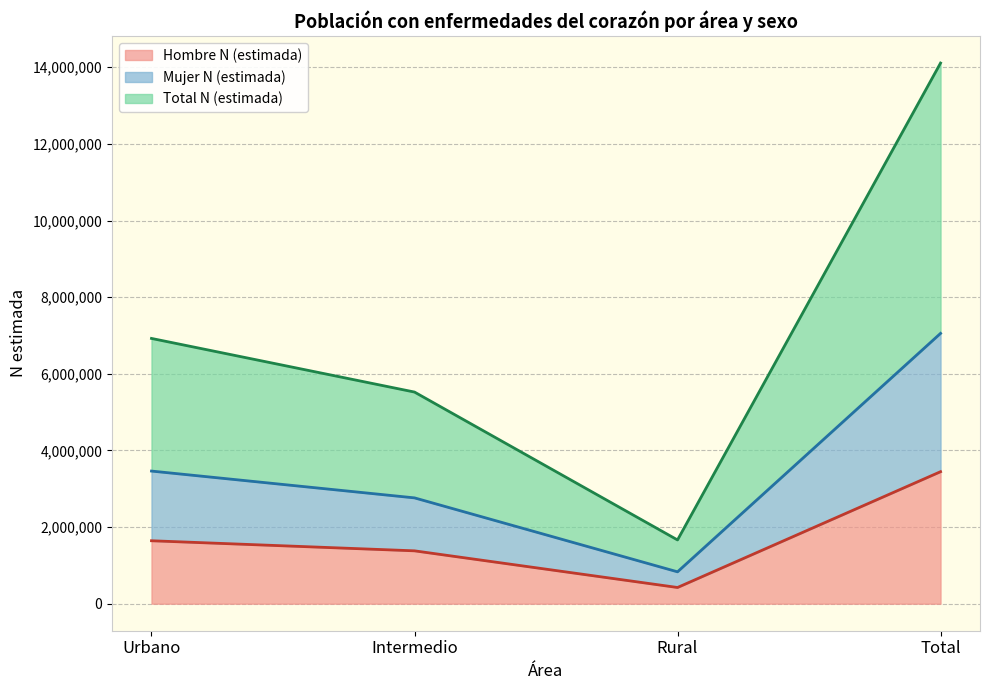

How many values in the Mujer N (estimada) series are below 3461277?

2